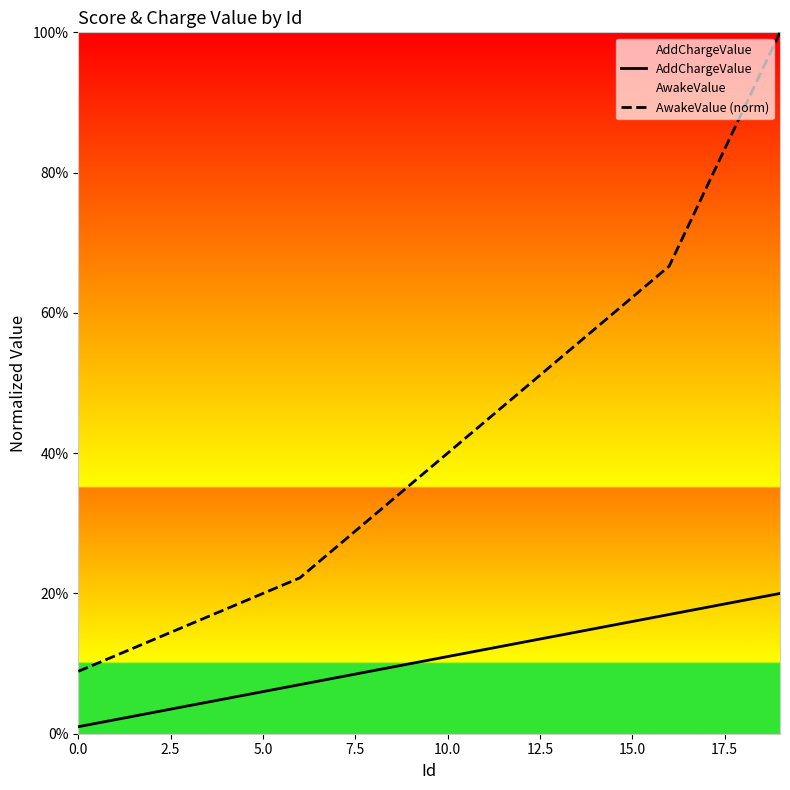

Reading left to right, list all the values displayed in this chart.

AddChargeValue: 0.0	0.0	0.0	0.0	0.1	0.1	0.1	0.1	0.1	0.1	0.1	0.1	0.1	0.1	0.1	0.2	0.2	0.2	0.2	0.2
AwakeValue (norm): 0.1	0.1	0.1	0.2	0.2	0.2	0.2	0.3	0.3	0.4	0.4	0.4	0.5	0.5	0.6	0.6	0.7	0.8	0.9	1.0